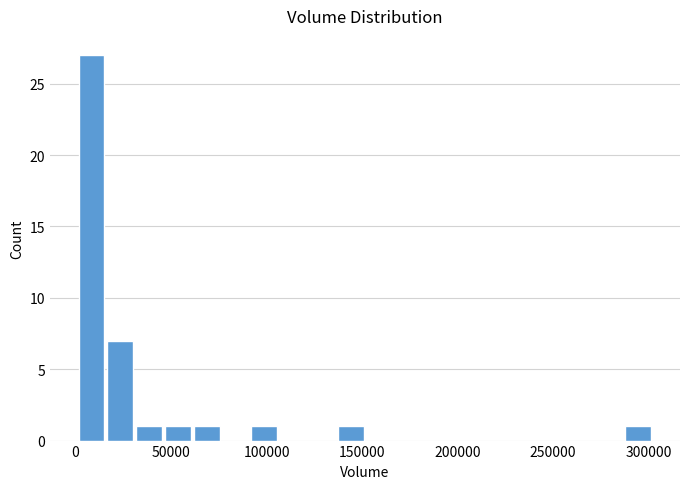

Read against the x-axis, roughly where is the centre of the tallest bar?

10000